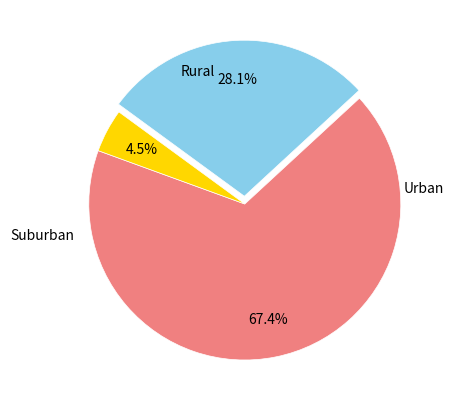

How many segments does this pie chart have?

3